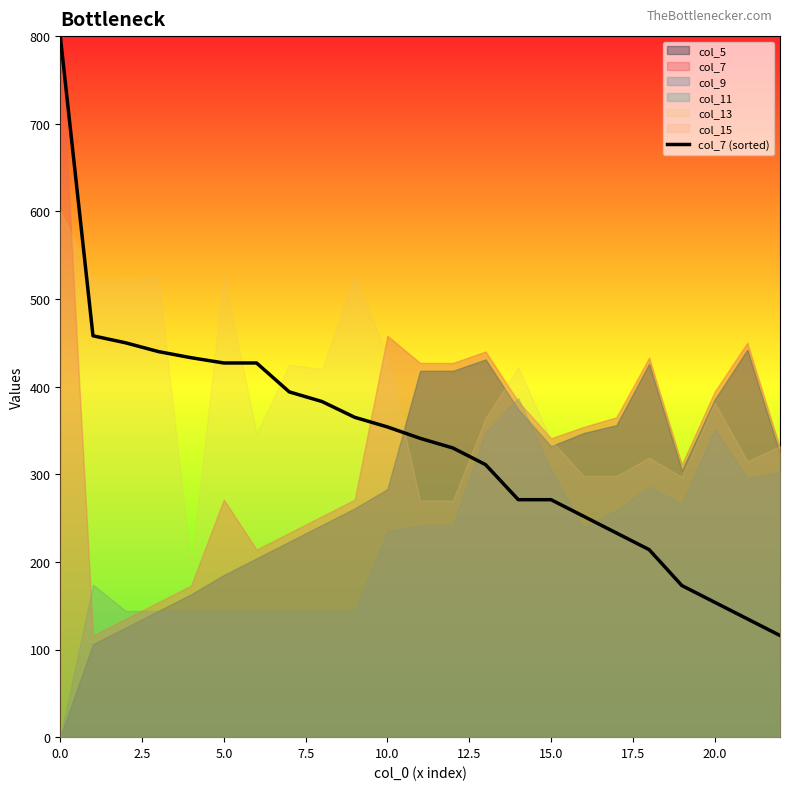

True or false: col_7 (sorted) has a value of 62 at 20.0.

False